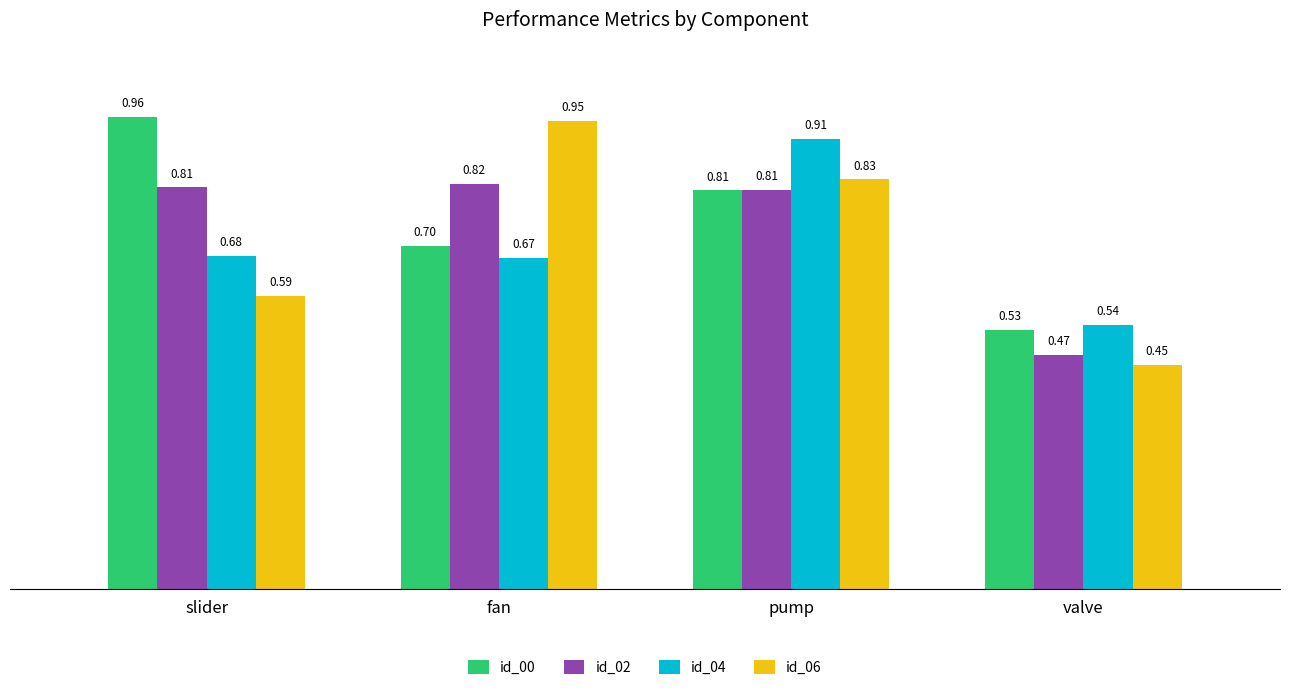

At how many categories does at least one series exceed 0?

4